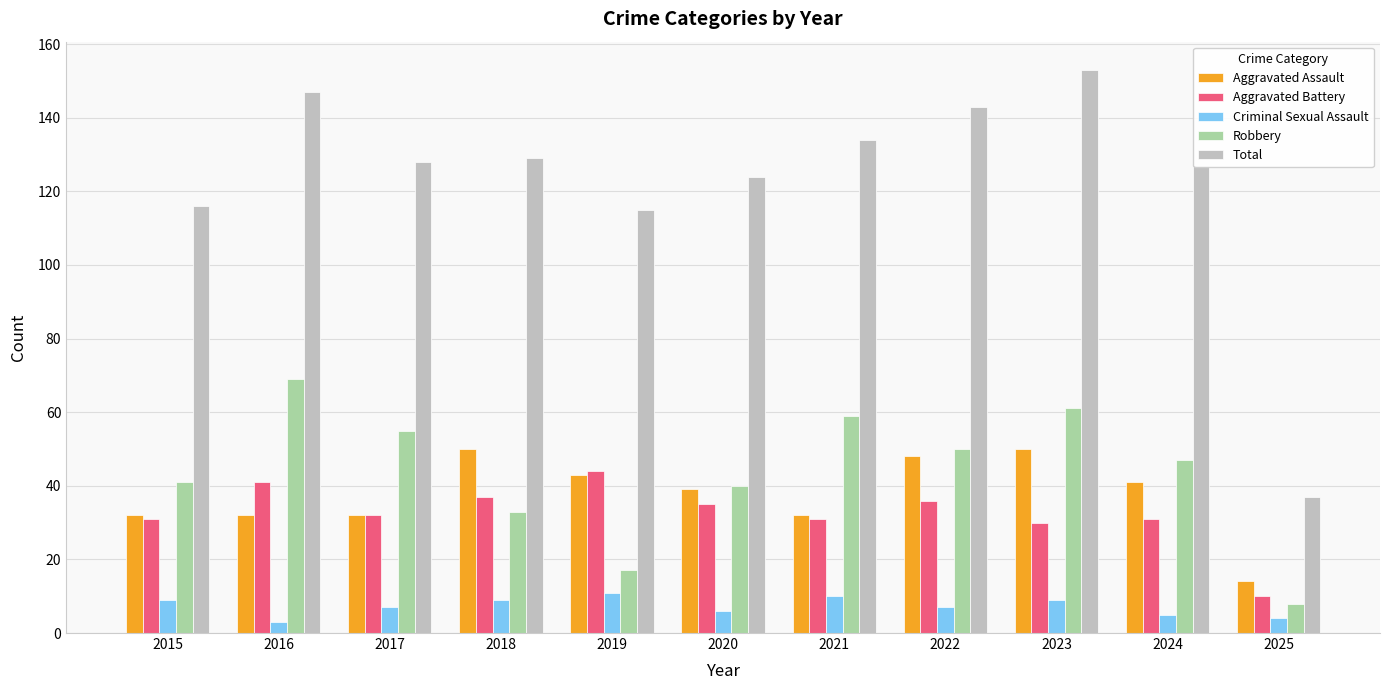

What is the total value across all series at 2020?

244